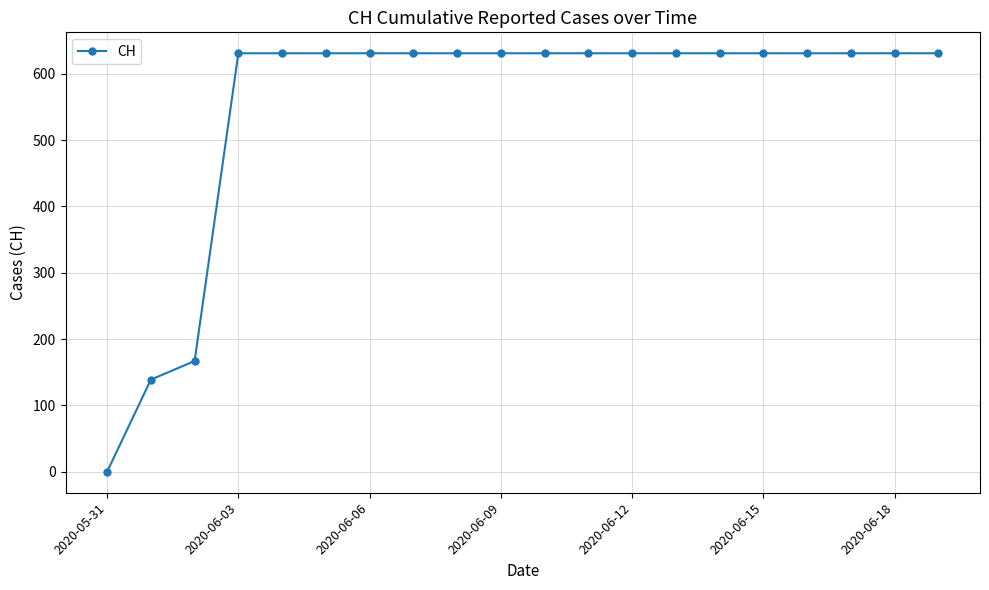

What is the maximum value shown in the chart?

631